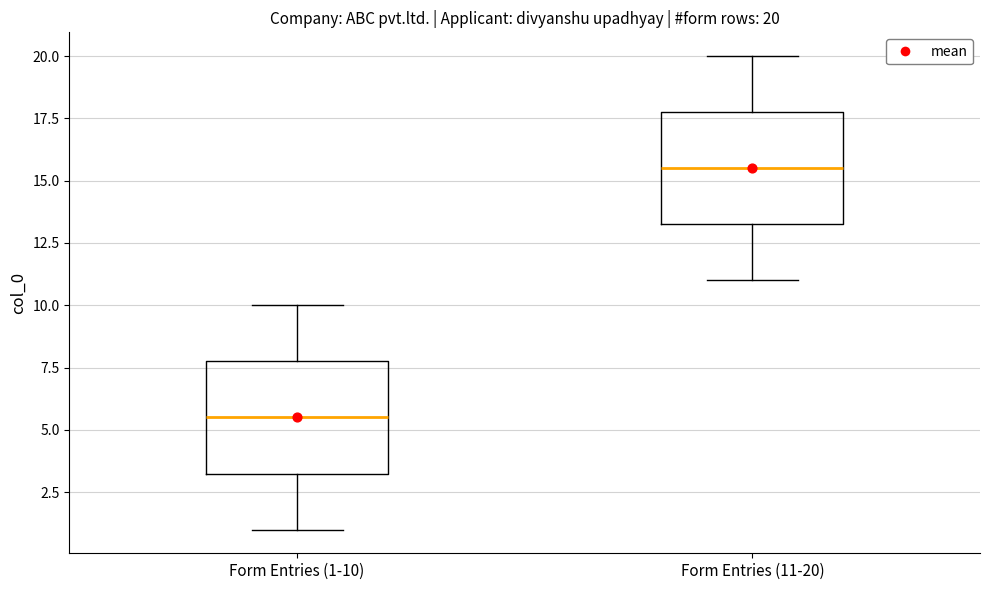

Which box's median line is the lowest?

Form Entries (1-10)